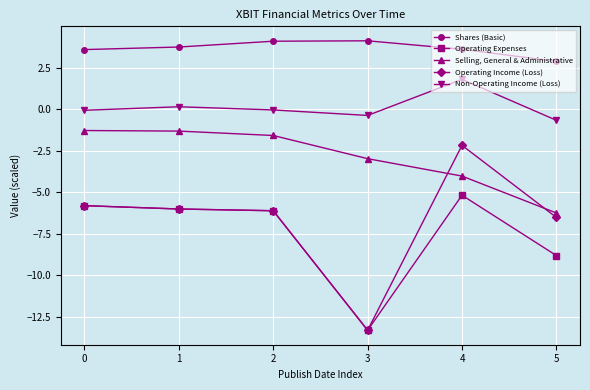

What is the lowest value of the Operating Income (Loss) series?

-13.3